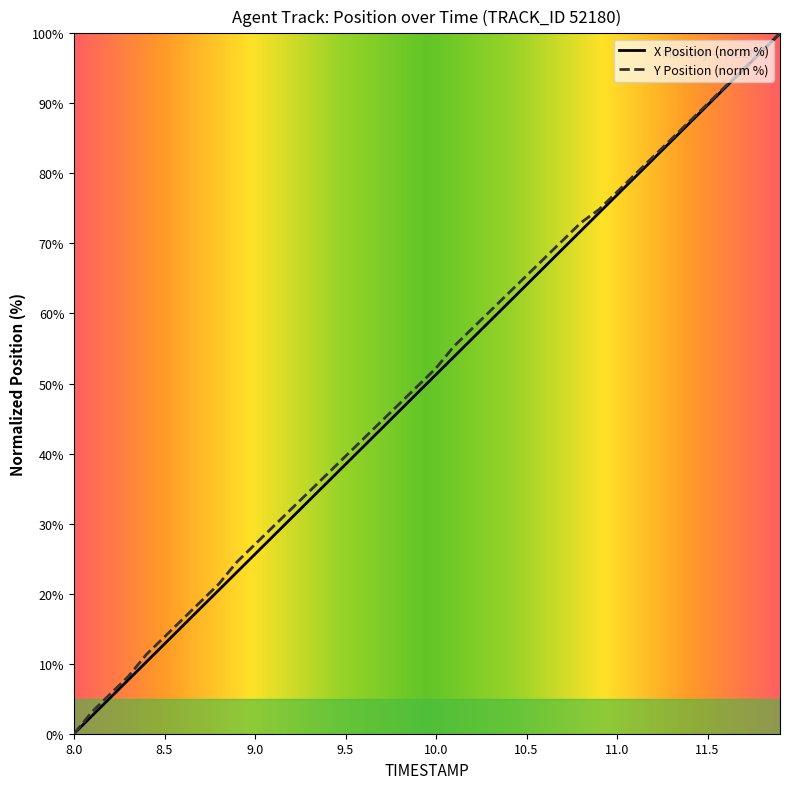

What is the greatest value displayed?

100.0